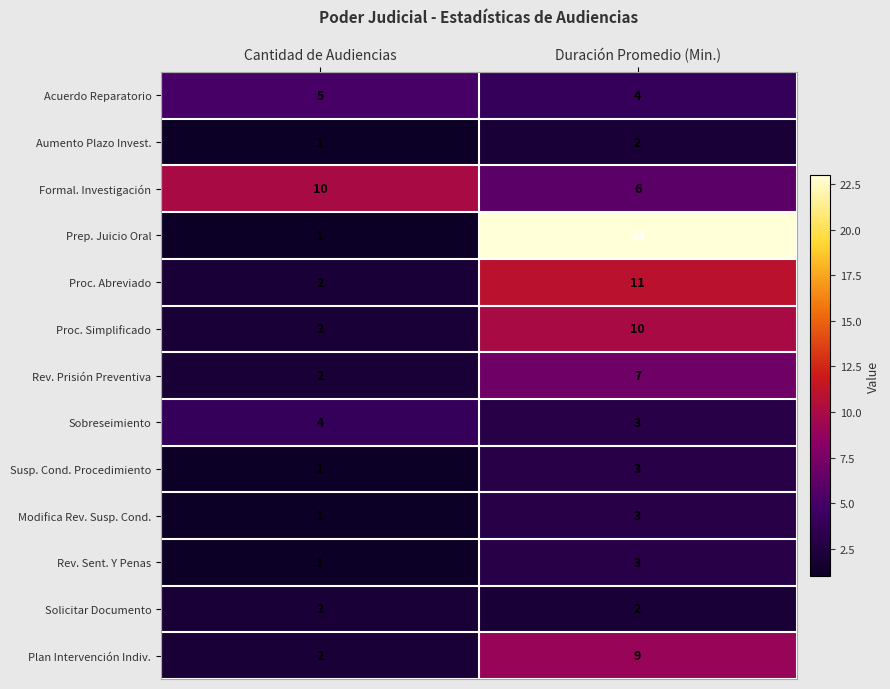

Reading left to right, list all the values displayed in this chart.

Acuerdo Reparatorio: 5	4
Aumento Plazo Invest.: 1	2
Formal. Investigación: 10	6
Prep. Juicio Oral: 1	23
Proc. Abreviado: 2	11
Proc. Simplificado: 2	10
Rev. Prisión Preventiva: 2	7
Sobreseimiento: 4	3
Susp. Cond. Procedimiento: 1	3
Modifica Rev. Susp. Cond.: 1	3
Rev. Sent. Y Penas: 1	3
Solicitar Documento: 2	2
Plan Intervención Indiv.: 2	9